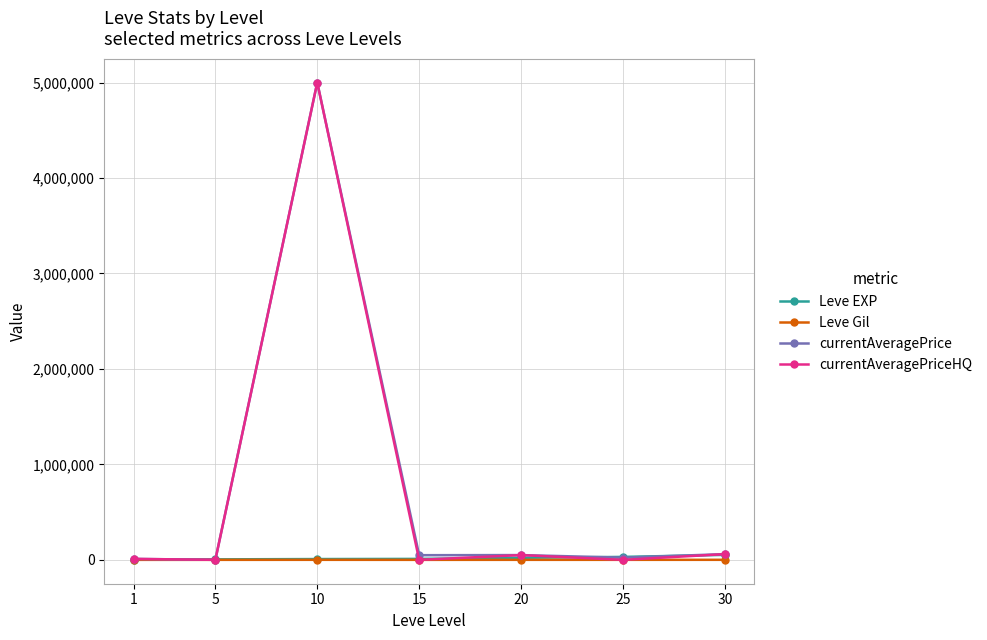

What is the sum of all Leve EXP values?

129020